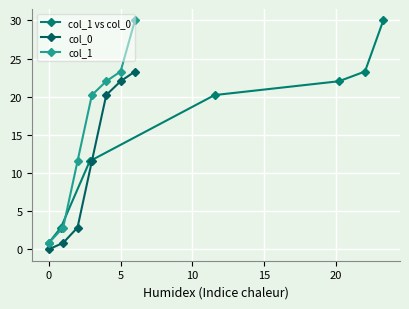

True or false: col_0 has more than 1 interior local peaks.

False